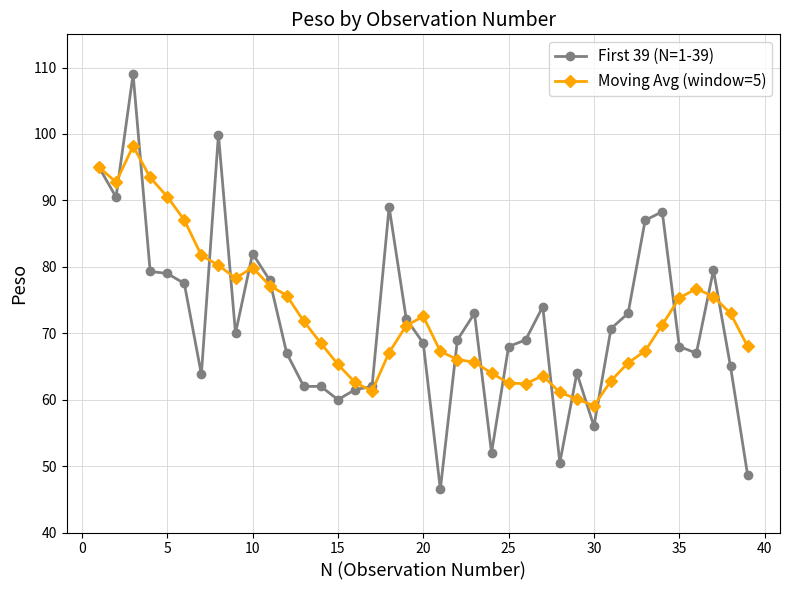

What is the lowest value of the First 39 (N=1-39) series?

46.5